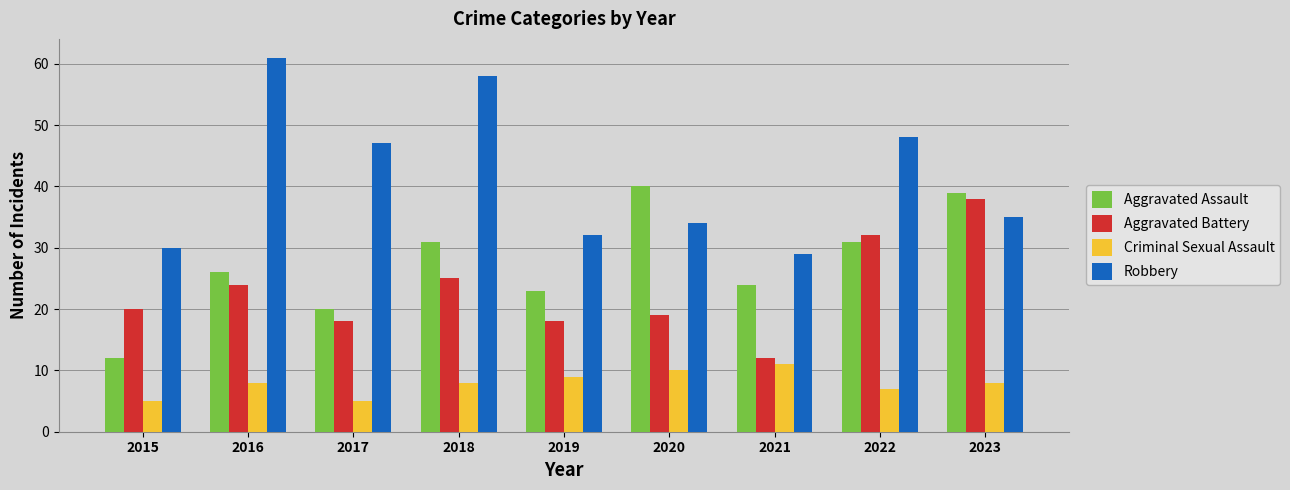

What is the difference between the second highest and minimum values in the Aggravated Assault series?

27